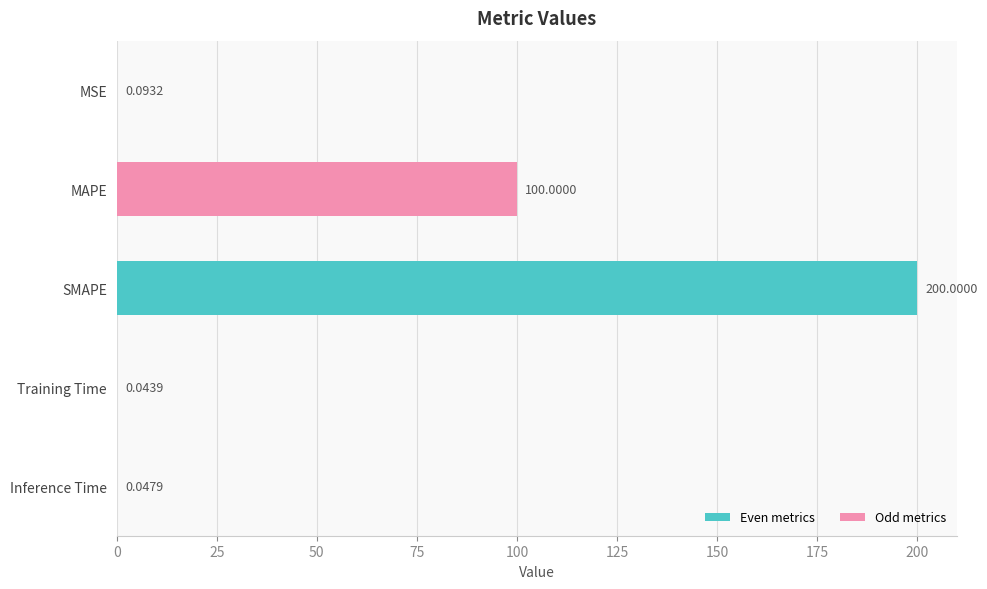

What is the change in value from MSE to MAPE?

+99.9